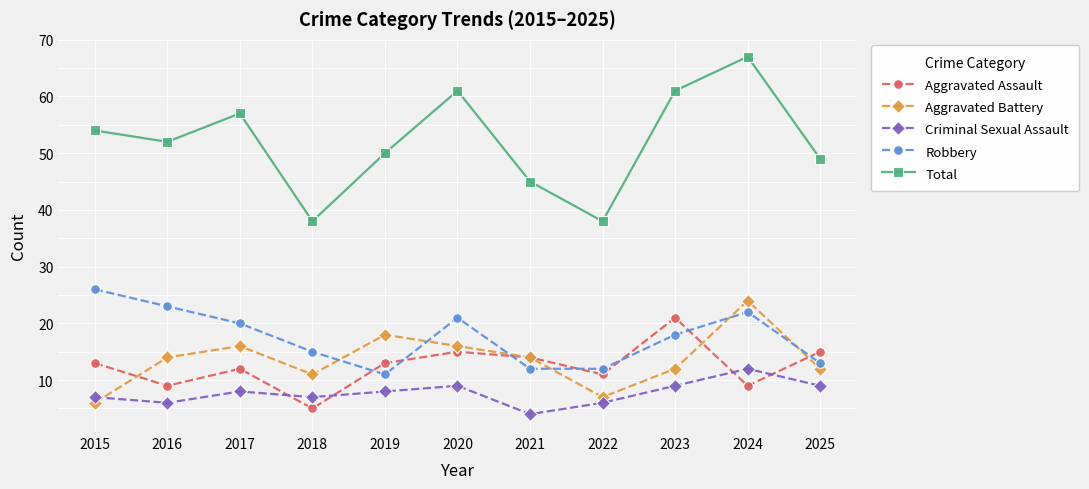

True or false: Robbery has more than 0 interior local peaks.

True